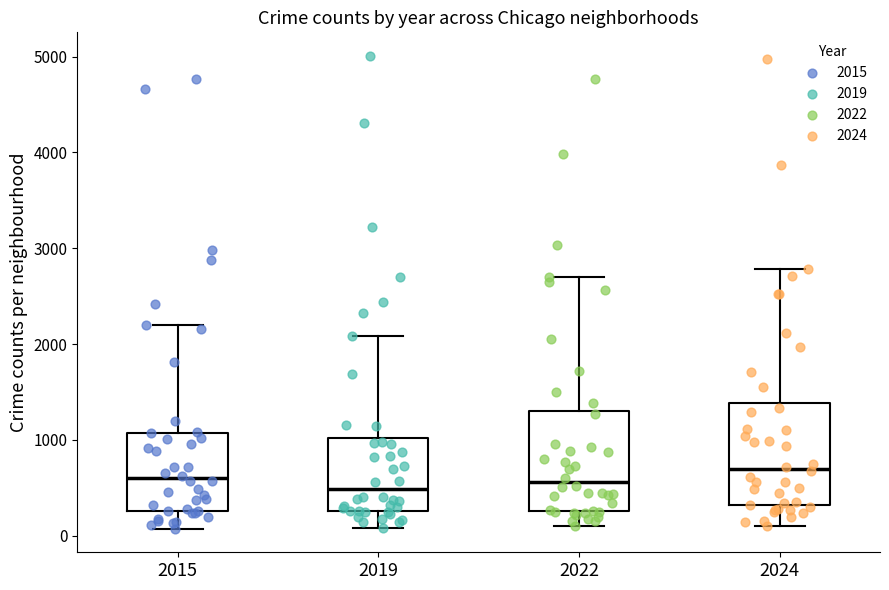

Reading left to right, read every box against the y-axis: the position of its median line, the range the box covers, and the ends of its whiskers. The values are not printed on the chart, so give them approximately, as read against the axis.

2015: median 600, box 300 to 1100, whiskers 100 to 2200
2019: median 500, box 300 to 1000, whiskers 100 to 2100
2022: median 600, box 300 to 1300, whiskers 100 to 2700
2024: median 700, box 300 to 1400, whiskers 100 to 2800